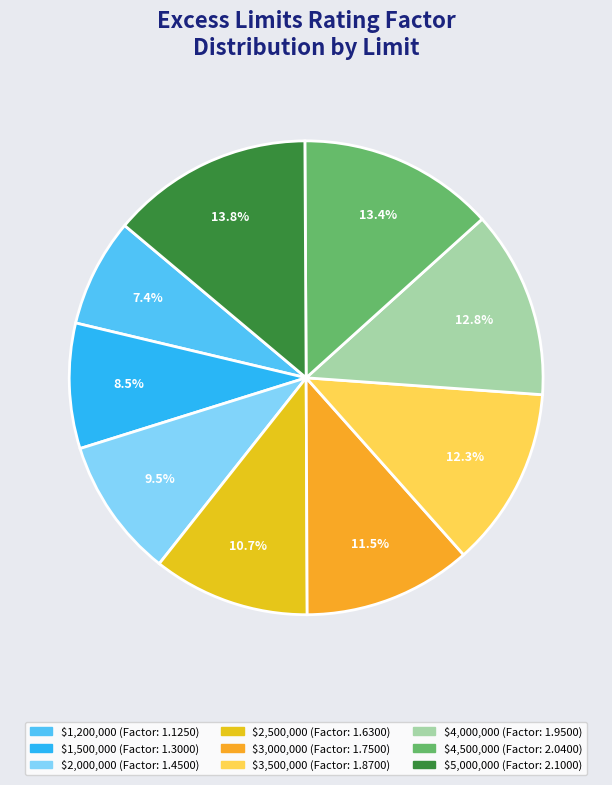

Does $1,500,000 account for over 50% of the chart?

No